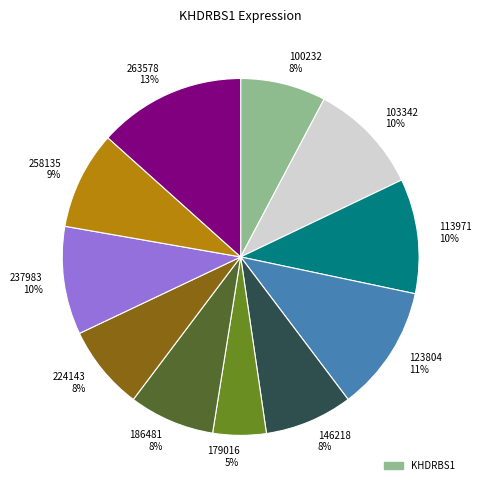

To the nearest percent, what portion does 123804 represent?

11%